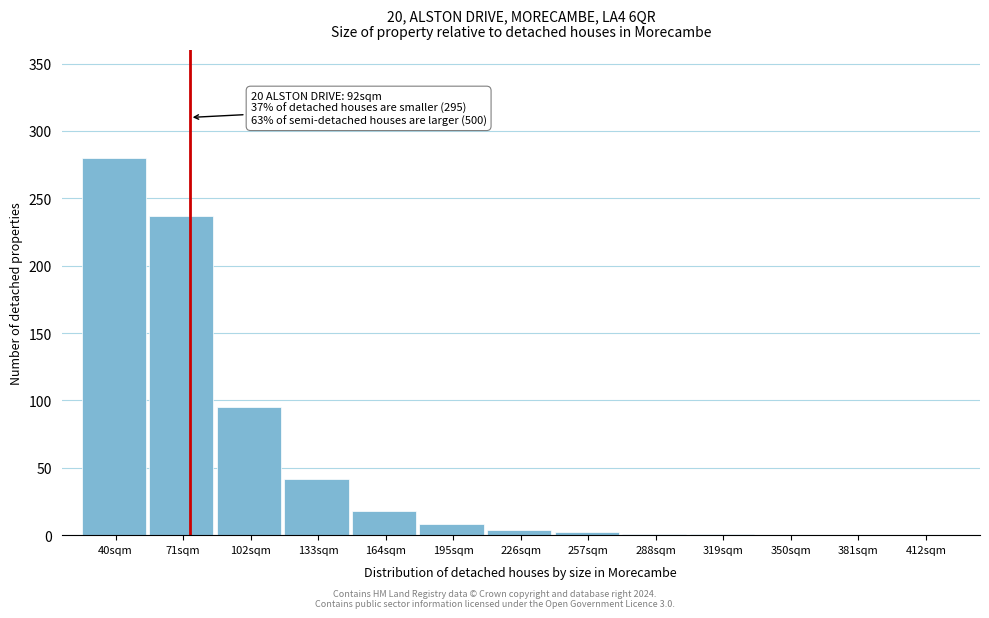

Which category has the highest value across all series?

40sqm